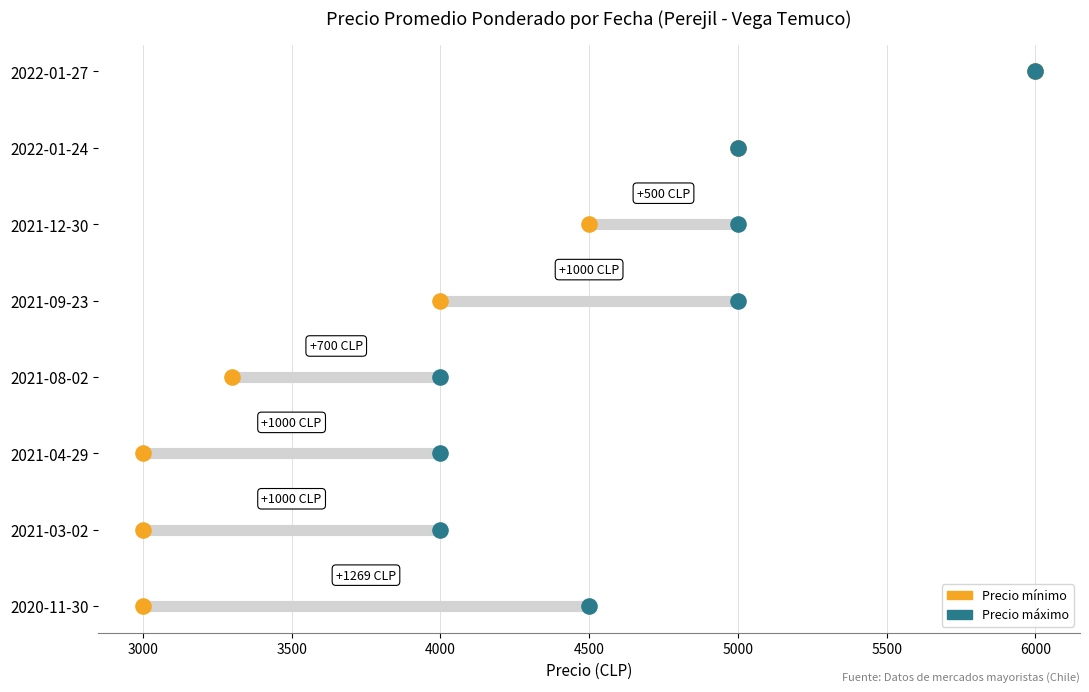

What is the total value across all series at 4500?

8